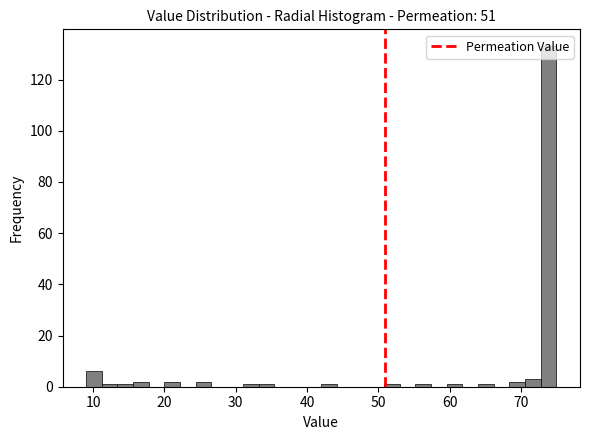

Read against the x-axis, roughly where is the centre of the tallest bar?

74